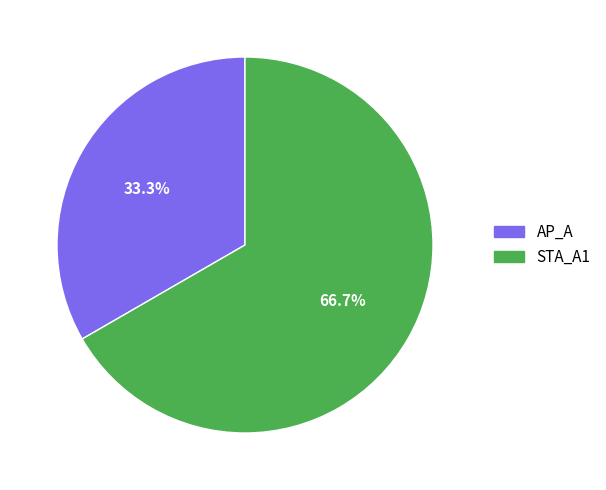

What is the ratio of the value at STA_A1 to the value at AP_A?

2.0